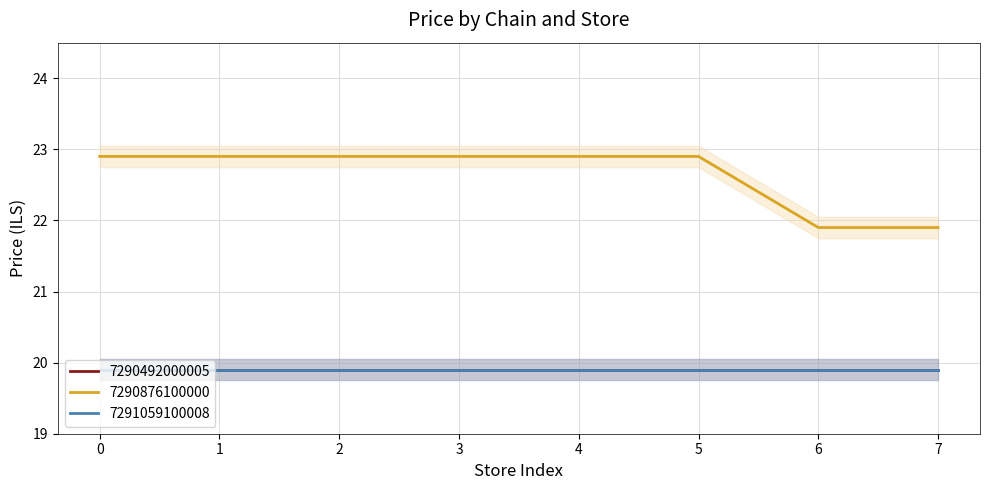

What is the total value across all series at 3?

62.7